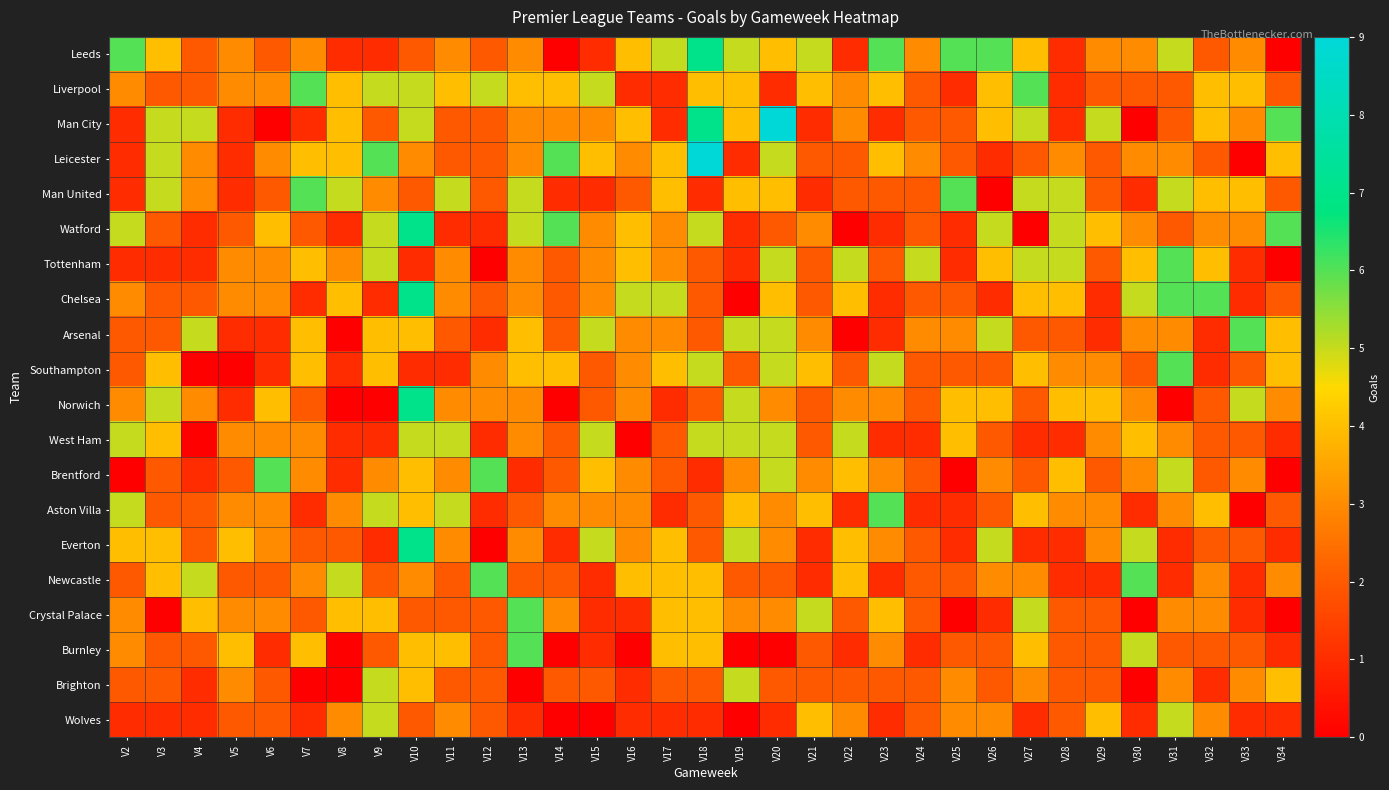

Reading left to right, what are all the values shown in this chart?

Leeds: V2=6	V3=4	V4=2	V5=3	V6=2	V7=3	V8=1	V9=1	V10=2	V11=3	V12=2	V13=3	V14=0	V15=1	V16=4	V17=5	V18=7	V19=5	V20=4	V21=5	V22=1	V23=6	V24=3	V25=6	V26=6	V27=4	V28=1	V29=3	V30=3	V31=5	V32=2	V33=3	V34=0
Liverpool: V2=3	V3=2	V4=2	V5=3	V6=3	V7=6	V8=4	V9=5	V10=5	V11=4	V12=5	V13=4	V14=4	V15=5	V16=1	V17=1	V18=4	V19=4	V20=1	V21=4	V22=3	V23=4	V24=2	V25=1	V26=4	V27=6	V28=1	V29=2	V30=2	V31=2	V32=4	V33=4	V34=2
Man City: V2=1	V3=5	V4=5	V5=1	V6=0	V7=1	V8=4	V9=2	V10=5	V11=2	V12=2	V13=3	V14=3	V15=3	V16=4	V17=1	V18=7	V19=4	V20=9	V21=1	V22=3	V23=1	V24=2	V25=2	V26=4	V27=5	V28=1	V29=5	V30=0	V31=2	V32=4	V33=3	V34=6
Leicester: V2=1	V3=5	V4=3	V5=1	V6=3	V7=4	V8=4	V9=6	V10=3	V11=2	V12=2	V13=3	V14=6	V15=4	V16=3	V17=4	V18=9	V19=1	V20=5	V21=2	V22=2	V23=4	V24=3	V25=2	V26=1	V27=2	V28=3	V29=2	V30=3	V31=3	V32=2	V33=0	V34=4
Man United: V2=1	V3=5	V4=3	V5=1	V6=2	V7=6	V8=5	V9=3	V10=2	V11=5	V12=2	V13=5	V14=1	V15=1	V16=2	V17=4	V18=1	V19=4	V20=4	V21=1	V22=2	V23=2	V24=2	V25=6	V26=0	V27=5	V28=5	V29=2	V30=1	V31=5	V32=4	V33=4	V34=2
Watford: V2=5	V3=2	V4=1	V5=2	V6=4	V7=2	V8=1	V9=5	V10=7	V11=1	V12=1	V13=5	V14=6	V15=3	V16=4	V17=3	V18=5	V19=1	V20=2	V21=3	V22=0	V23=1	V24=2	V25=1	V26=5	V27=0	V28=5	V29=4	V30=3	V31=2	V32=3	V33=3	V34=6
Tottenham: V2=1	V3=1	V4=1	V5=3	V6=3	V7=4	V8=3	V9=5	V10=1	V11=3	V12=0	V13=3	V14=2	V15=3	V16=4	V17=3	V18=2	V19=1	V20=5	V21=2	V22=5	V23=2	V24=5	V25=1	V26=4	V27=5	V28=5	V29=2	V30=4	V31=6	V32=4	V33=1	V34=0
Chelsea: V2=3	V3=2	V4=2	V5=3	V6=3	V7=1	V8=4	V9=1	V10=7	V11=3	V12=2	V13=3	V14=2	V15=3	V16=5	V17=5	V18=2	V19=0	V20=4	V21=2	V22=4	V23=1	V24=2	V25=2	V26=1	V27=4	V28=4	V29=1	V30=5	V31=6	V32=6	V33=1	V34=2
Arsenal: V2=2	V3=2	V4=5	V5=1	V6=1	V7=4	V8=0	V9=4	V10=4	V11=2	V12=1	V13=4	V14=2	V15=5	V16=3	V17=3	V18=2	V19=5	V20=5	V21=3	V22=0	V23=1	V24=3	V25=3	V26=5	V27=2	V28=2	V29=1	V30=3	V31=3	V32=1	V33=6	V34=4
Southampton: V2=2	V3=4	V4=0	V5=0	V6=1	V7=4	V8=1	V9=4	V10=1	V11=1	V12=3	V13=4	V14=4	V15=2	V16=3	V17=4	V18=5	V19=2	V20=5	V21=4	V22=2	V23=5	V24=2	V25=2	V26=2	V27=4	V28=3	V29=3	V30=2	V31=6	V32=1	V33=2	V34=4
Norwich: V2=3	V3=5	V4=3	V5=1	V6=4	V7=2	V8=0	V9=0	V10=7	V11=3	V12=3	V13=3	V14=0	V15=2	V16=3	V17=1	V18=2	V19=5	V20=3	V21=2	V22=3	V23=3	V24=2	V25=4	V26=4	V27=2	V28=4	V29=4	V30=3	V31=0	V32=2	V33=5	V34=3
West Ham: V2=5	V3=4	V4=0	V5=3	V6=3	V7=3	V8=1	V9=1	V10=5	V11=5	V12=1	V13=3	V14=2	V15=5	V16=0	V17=2	V18=5	V19=5	V20=5	V21=2	V22=5	V23=1	V24=1	V25=4	V26=2	V27=1	V28=1	V29=3	V30=4	V31=3	V32=2	V33=2	V34=1
Brentford: V2=0	V3=2	V4=1	V5=2	V6=6	V7=3	V8=1	V9=3	V10=4	V11=3	V12=6	V13=1	V14=2	V15=4	V16=3	V17=2	V18=1	V19=3	V20=5	V21=3	V22=4	V23=3	V24=2	V25=0	V26=3	V27=2	V28=4	V29=2	V30=3	V31=5	V32=2	V33=3	V34=0
Aston Villa: V2=5	V3=2	V4=2	V5=3	V6=3	V7=1	V8=3	V9=5	V10=4	V11=5	V12=1	V13=2	V14=3	V15=3	V16=3	V17=1	V18=2	V19=4	V20=3	V21=4	V22=1	V23=6	V24=1	V25=1	V26=2	V27=4	V28=3	V29=3	V30=1	V31=3	V32=4	V33=0	V34=2
Everton: V2=4	V3=4	V4=2	V5=4	V6=3	V7=2	V8=2	V9=1	V10=7	V11=3	V12=0	V13=3	V14=1	V15=5	V16=3	V17=4	V18=2	V19=5	V20=3	V21=1	V22=4	V23=3	V24=2	V25=1	V26=5	V27=1	V28=1	V29=3	V30=5	V31=1	V32=2	V33=2	V34=1
Newcastle: V2=2	V3=4	V4=5	V5=2	V6=2	V7=3	V8=5	V9=2	V10=3	V11=2	V12=6	V13=2	V14=2	V15=1	V16=4	V17=4	V18=4	V19=2	V20=2	V21=1	V22=4	V23=1	V24=2	V25=2	V26=3	V27=3	V28=1	V29=1	V30=6	V31=1	V32=3	V33=1	V34=3
Crystal Palace: V2=3	V3=0	V4=4	V5=3	V6=3	V7=2	V8=4	V9=4	V10=2	V11=2	V12=2	V13=6	V14=3	V15=1	V16=1	V17=4	V18=4	V19=3	V20=3	V21=5	V22=2	V23=4	V24=2	V25=0	V26=1	V27=5	V28=2	V29=2	V30=0	V31=3	V32=3	V33=1	V34=0
Burnley: V2=3	V3=2	V4=2	V5=4	V6=1	V7=4	V8=0	V9=2	V10=4	V11=4	V12=2	V13=6	V14=0	V15=1	V16=0	V17=4	V18=4	V19=0	V20=0	V21=2	V22=1	V23=3	V24=1	V25=2	V26=2	V27=4	V28=2	V29=2	V30=5	V31=2	V32=2	V33=2	V34=1
Brighton: V2=2	V3=2	V4=1	V5=3	V6=2	V7=0	V8=0	V9=5	V10=4	V11=2	V12=2	V13=0	V14=2	V15=2	V16=1	V17=2	V18=2	V19=5	V20=2	V21=2	V22=2	V23=2	V24=2	V25=3	V26=2	V27=3	V28=2	V29=2	V30=0	V31=3	V32=1	V33=3	V34=4
Wolves: V2=1	V3=1	V4=1	V5=2	V6=2	V7=1	V8=3	V9=5	V10=2	V11=3	V12=2	V13=1	V14=0	V15=0	V16=1	V17=1	V18=1	V19=0	V20=1	V21=4	V22=3	V23=1	V24=2	V25=3	V26=3	V27=1	V28=2	V29=4	V30=1	V31=5	V32=3	V33=1	V34=1